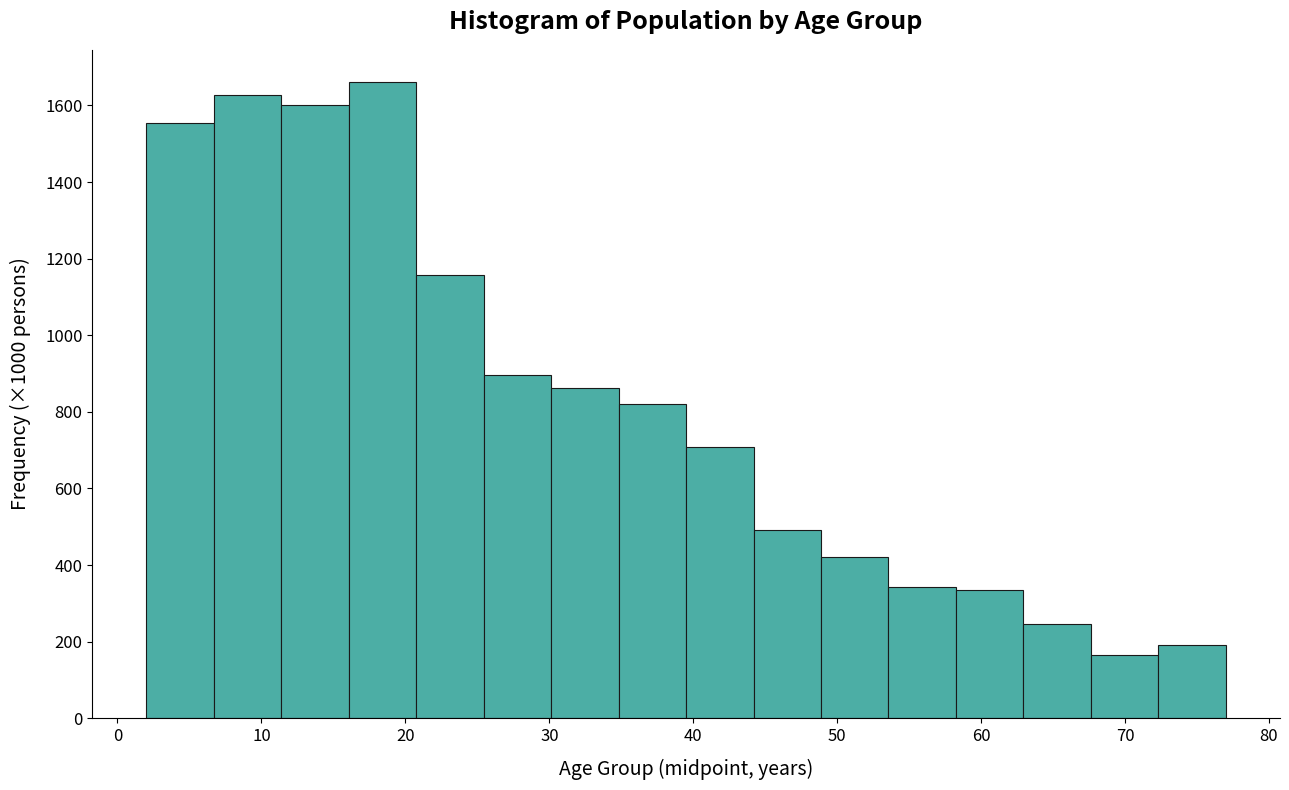

How tall is the bar that spans 58 to 63 on the x-axis? Neither the bar edges nor the heights are printed on the chart, so give them approximately, as read against the axes.

340